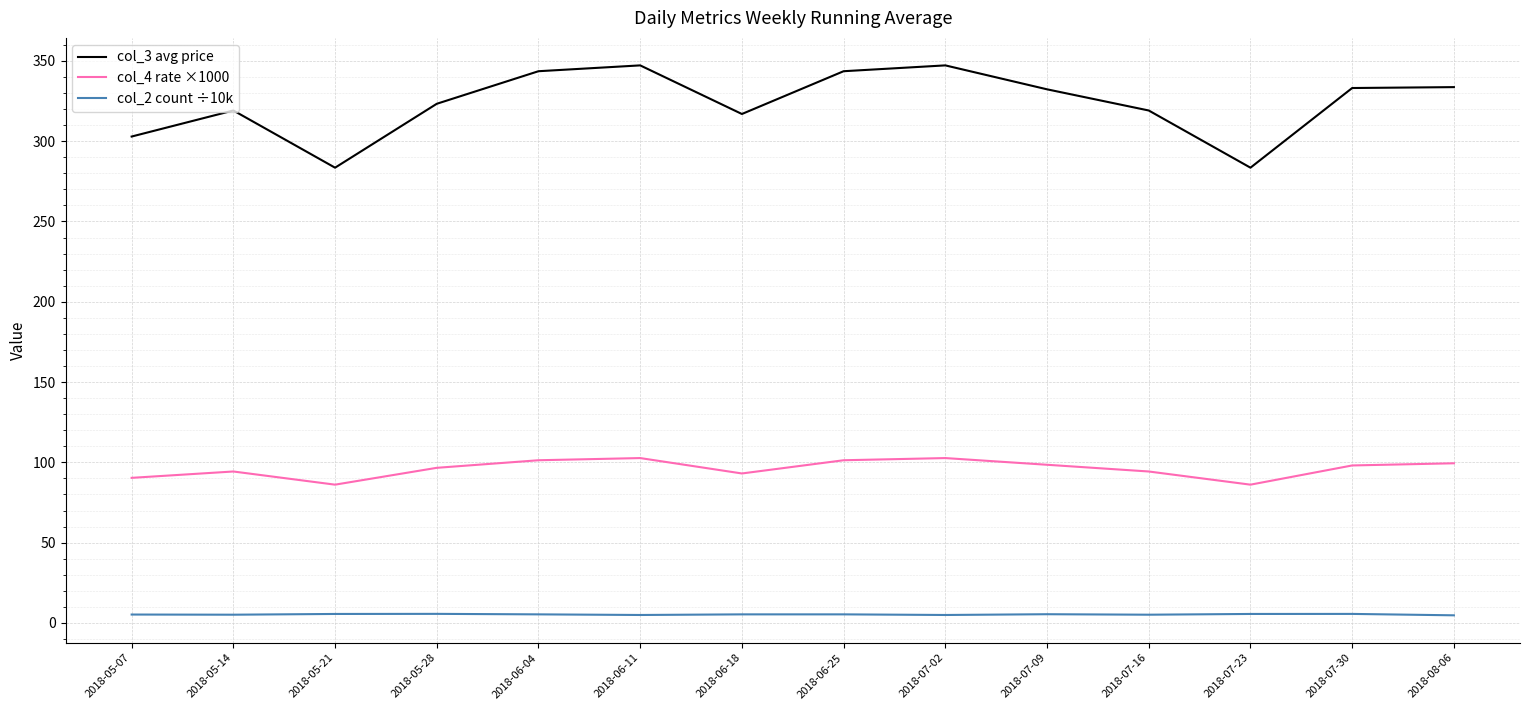

Does the chart display data point markers on the line(s)?

No